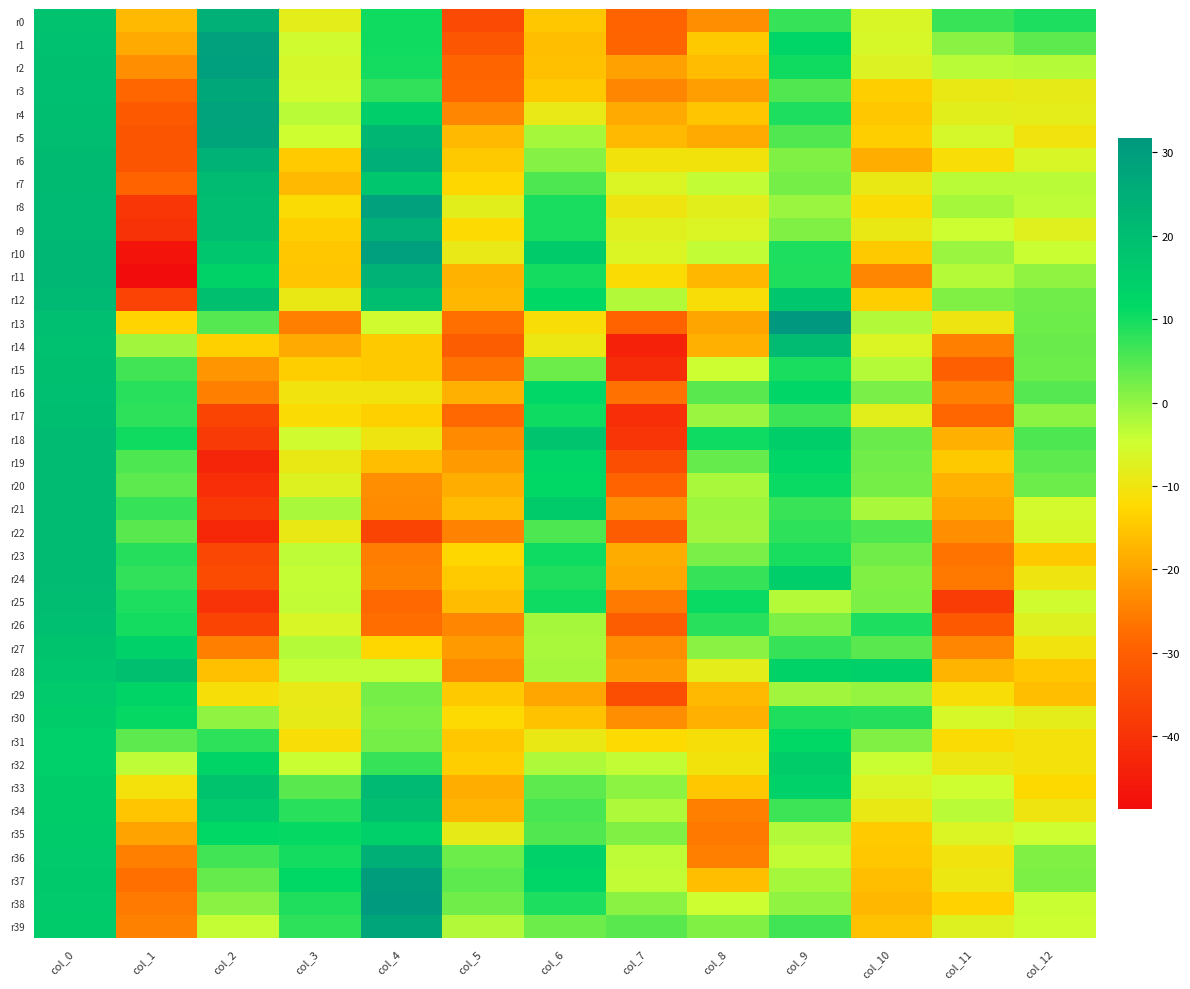

How many series are shown in this chart?

40